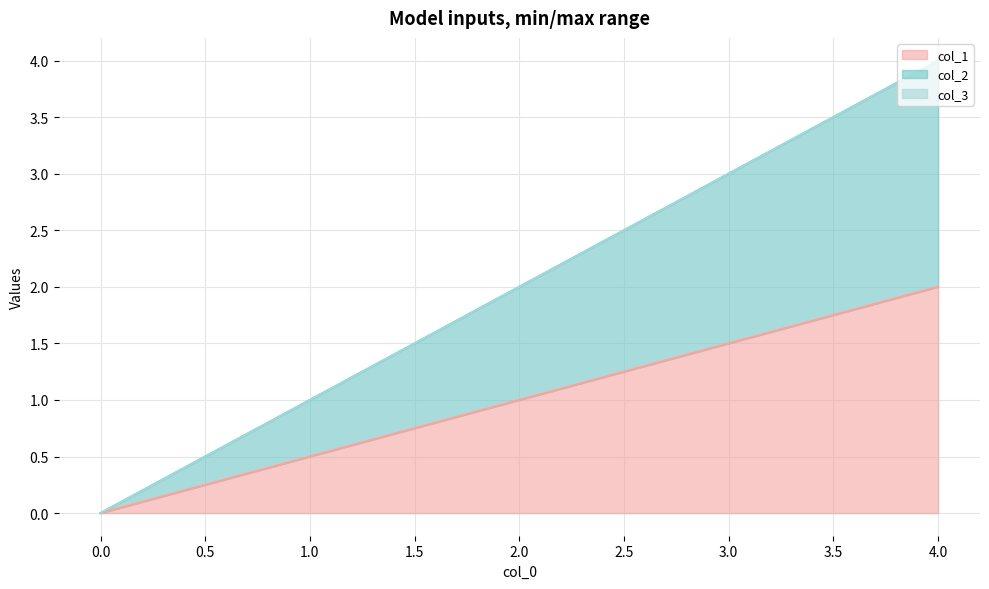

Is it true that col_2 equals 2 at 0?

False